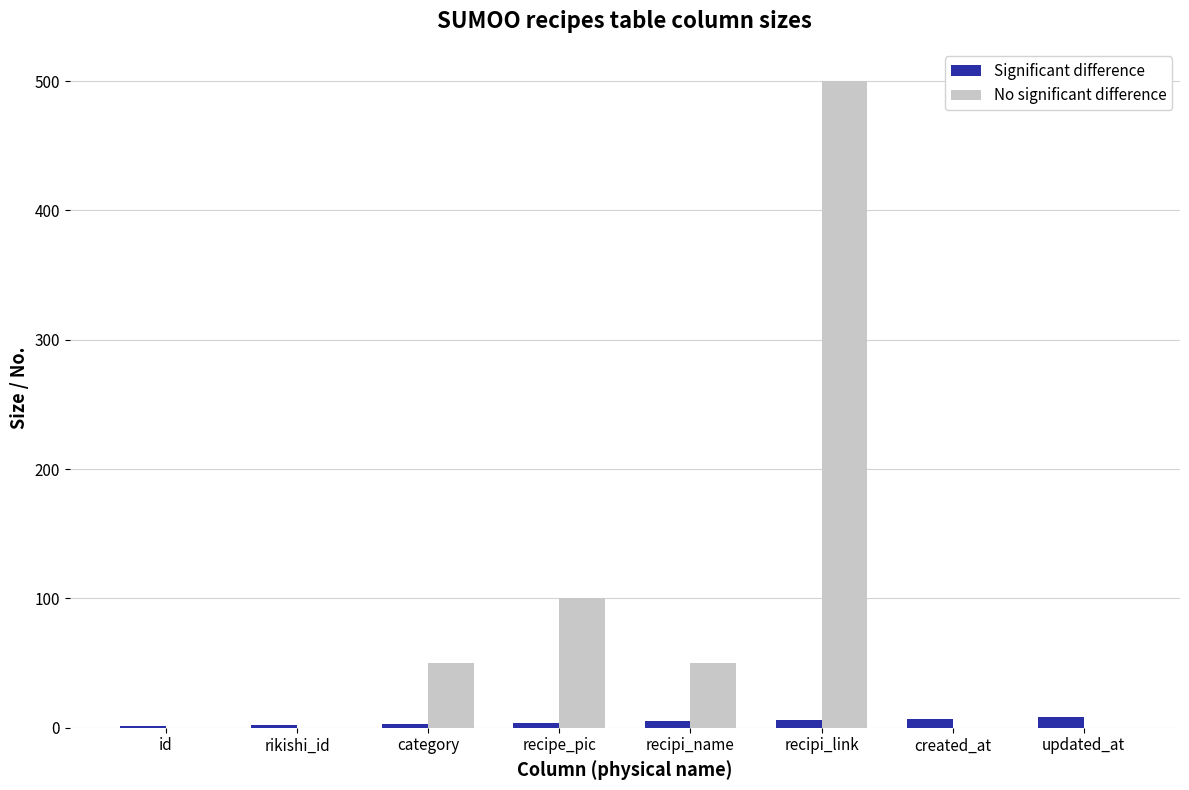

What is the sum of the Significant difference values at recipi_link and created_at?

13